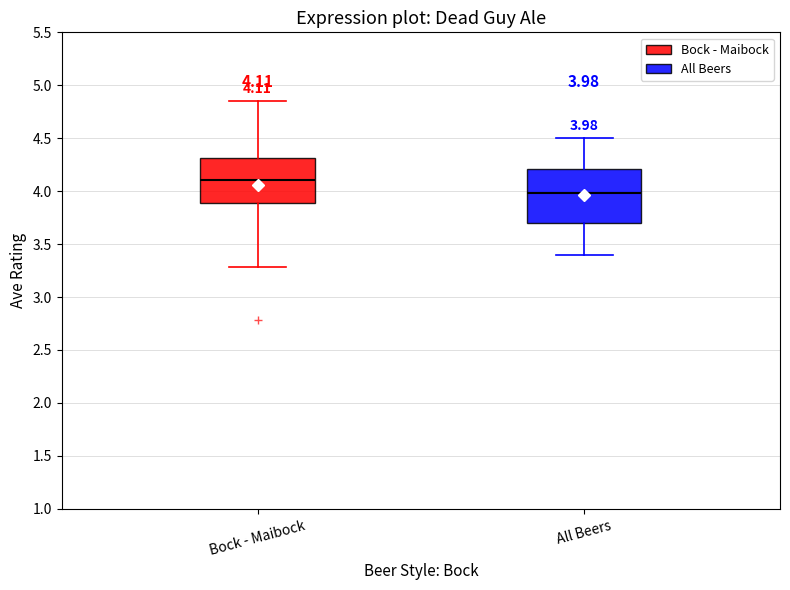

Which box's median line is the highest?

Bock - Maibock